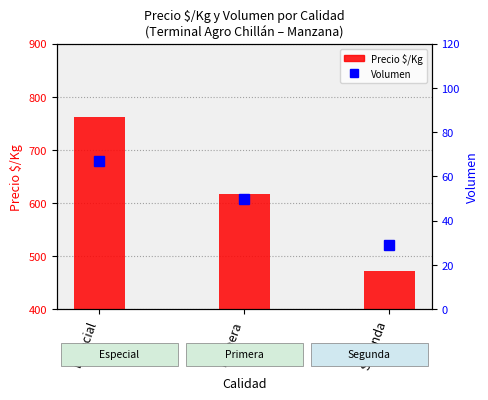

What is the average value of the Precio $/Kg series?

617